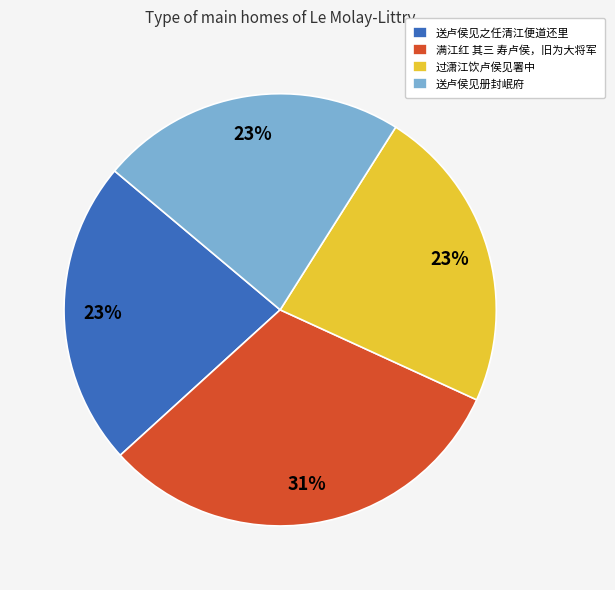

What is the ratio of the value at 过潇江饮卢侯见署中 to the value at 满江红 其三 寿卢侯，旧为大将军?

0.7